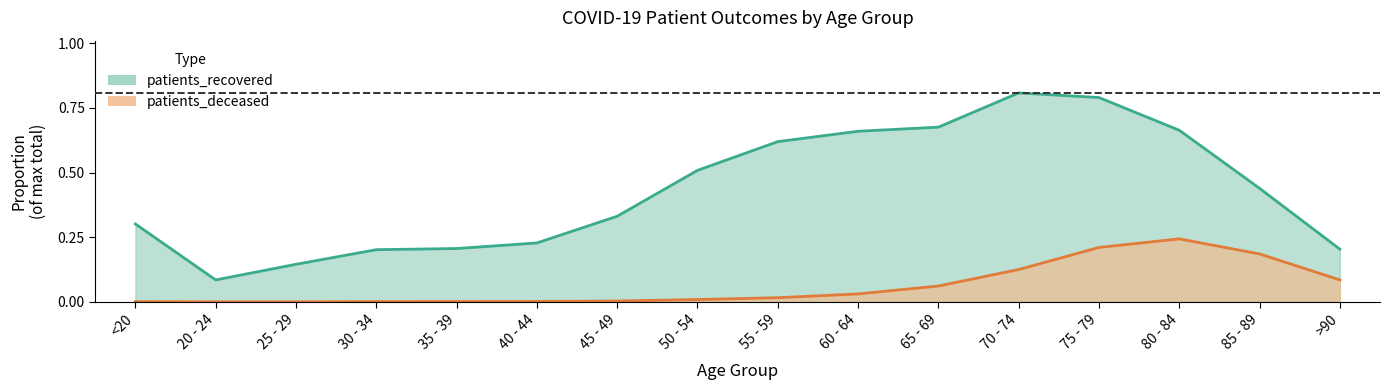

True or false: patients_deceased has more than 1 points higher than both neighbors.

False